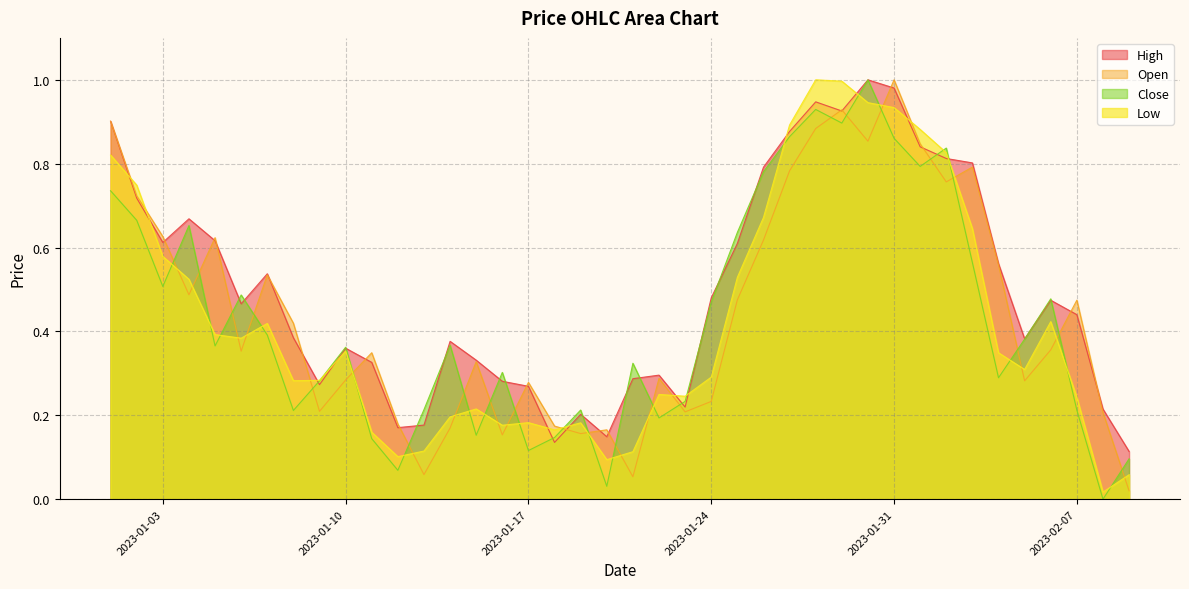

What is the difference between the second highest and second lowest values in the Close series?

0.9